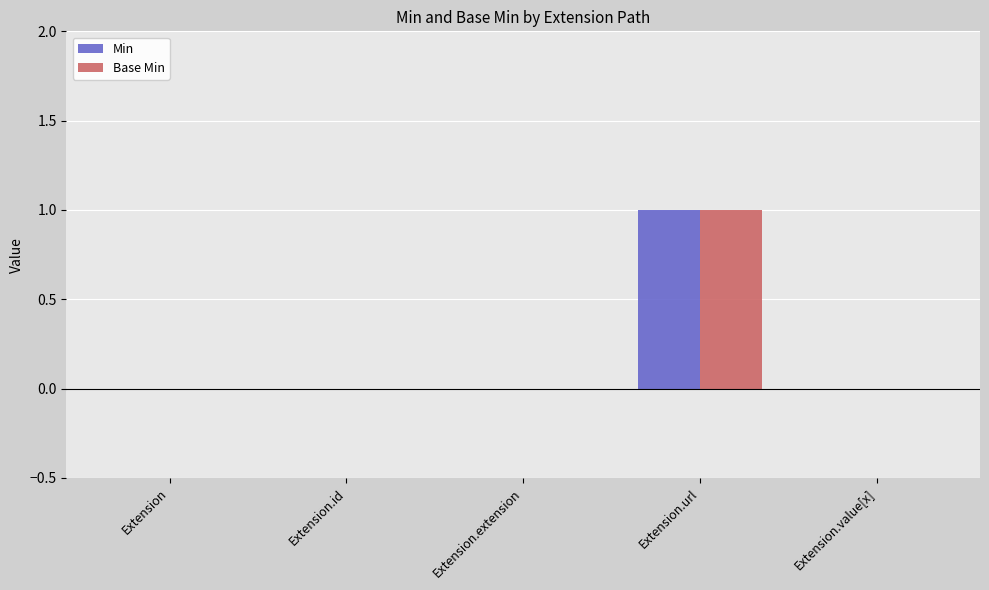

Reading left to right, what are all the values shown in this chart?

Min: Extension=0	Extension.id=0	Extension.extension=0	Extension.url=1	Extension.value[x]=0
Base Min: Extension=0	Extension.id=0	Extension.extension=0	Extension.url=1	Extension.value[x]=0